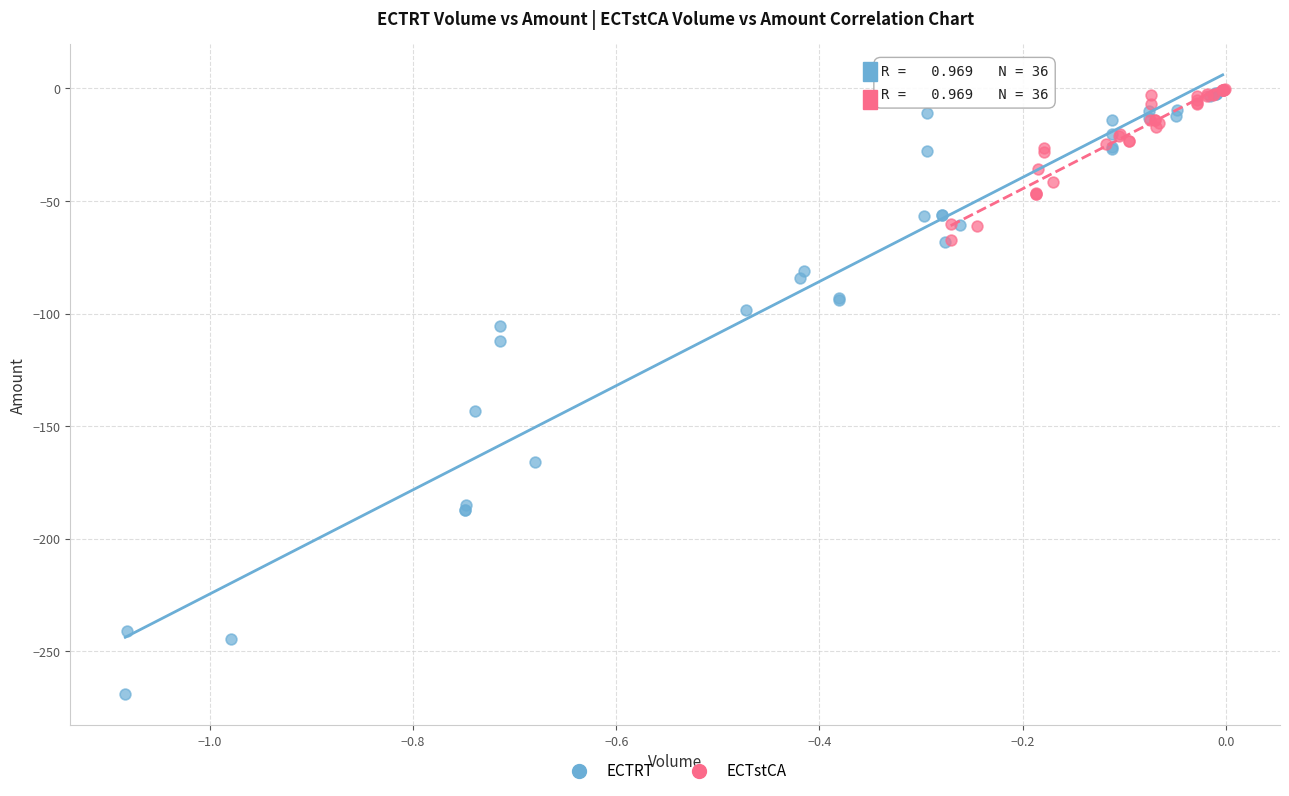

What are all the series names shown in the legend?

ECTRT, ECTstCA